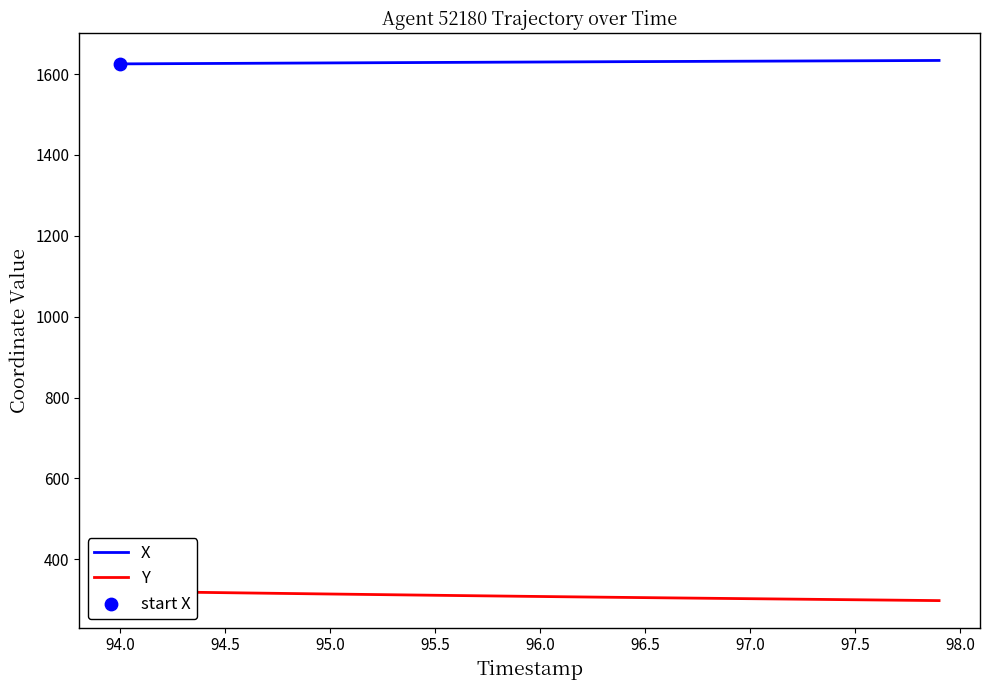

At how many categories does at least one series exceed 1427?

40